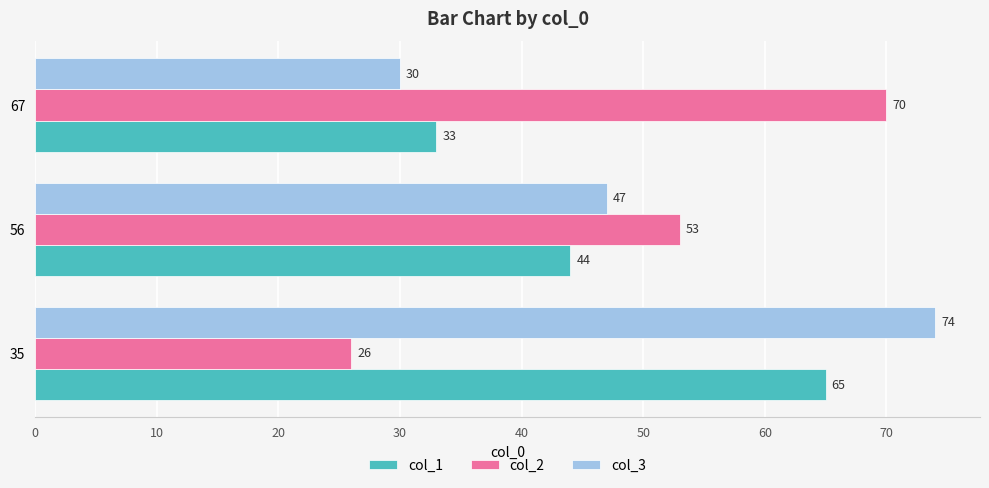

What is the difference between the maximum and minimum values in the col_1 series?

32